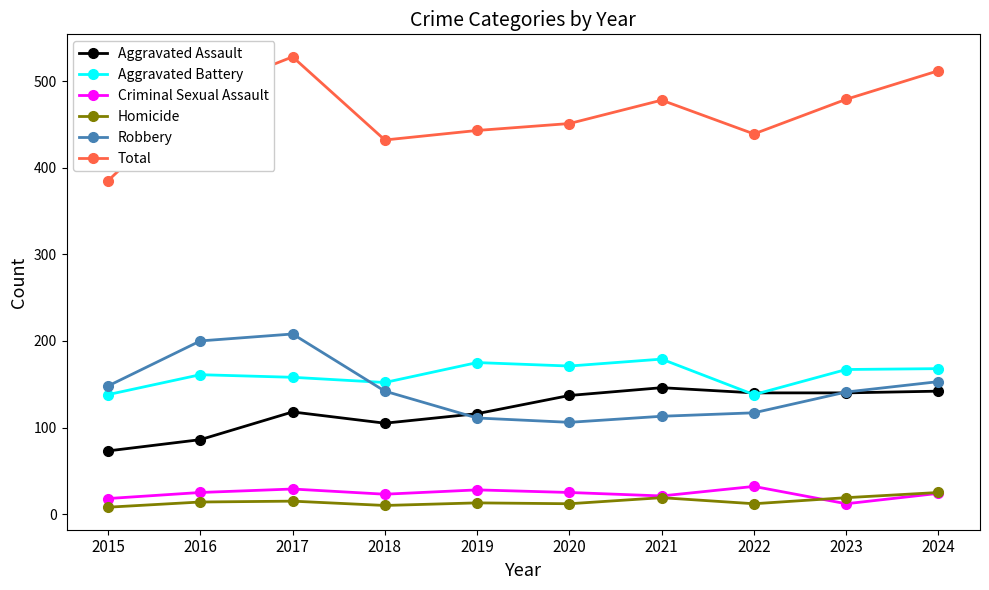

True or false: Homicide and Aggravated Assault intersect in this chart.

False